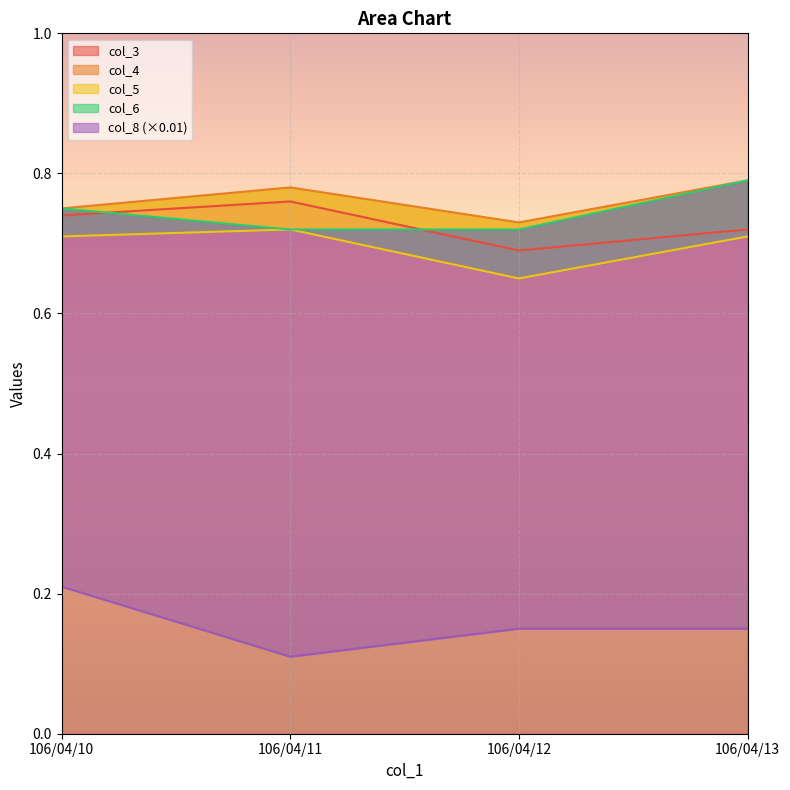

Where is col_5 nearest to the value 0?

106/04/12